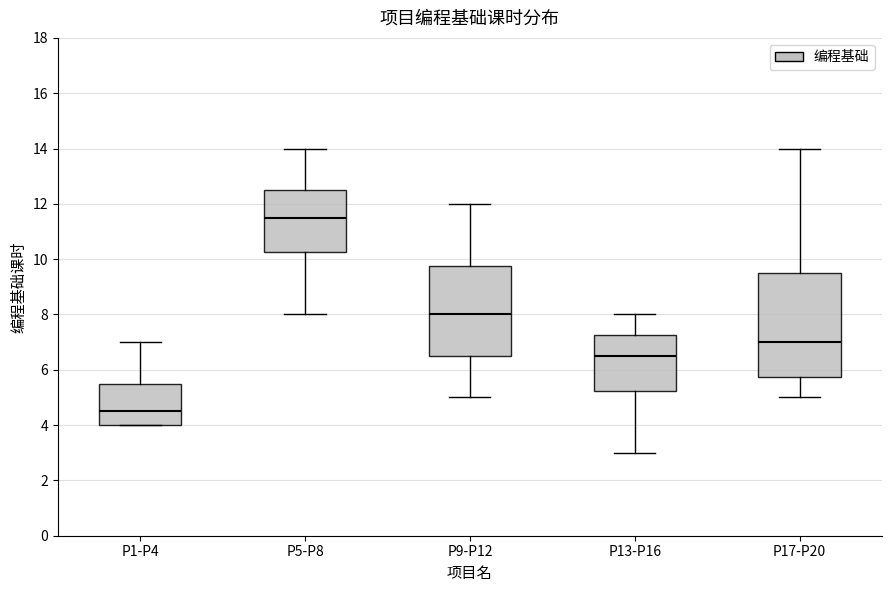

Reading left to right, transcribe this box plot: for each box, give where its median line is, the range the box spans, and where its two whiskers end, as read against the y-axis. The values are not printed on the chart, so give them approximately, as read against the axis.

P1-P4: median 4.6, box 4.0 to 5.6, whiskers 4.0 to 7.0
P5-P8: median 11.6, box 10.2 to 12.6, whiskers 8.0 to 14.0
P9-P12: median 8.0, box 6.6 to 9.8, whiskers 5.0 to 12.0
P13-P16: median 6.6, box 5.2 to 7.2, whiskers 3.0 to 8.0
P17-P20: median 7.0, box 5.8 to 9.6, whiskers 5.0 to 14.0